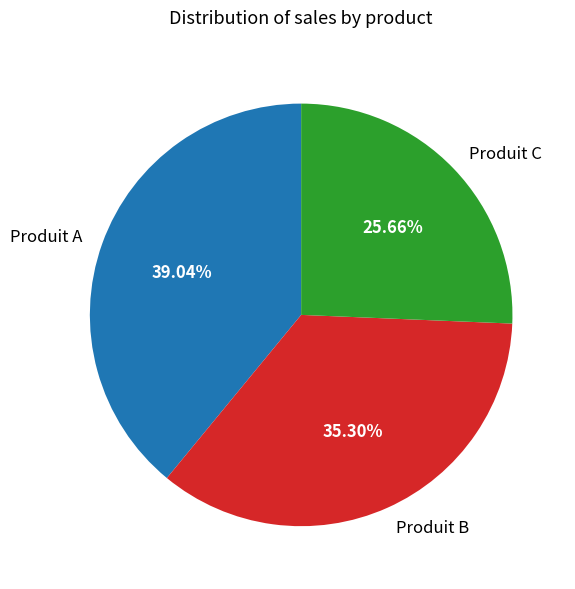

To the nearest percent, what is the difference between the Produit A and Produit C slice percentages?

13%